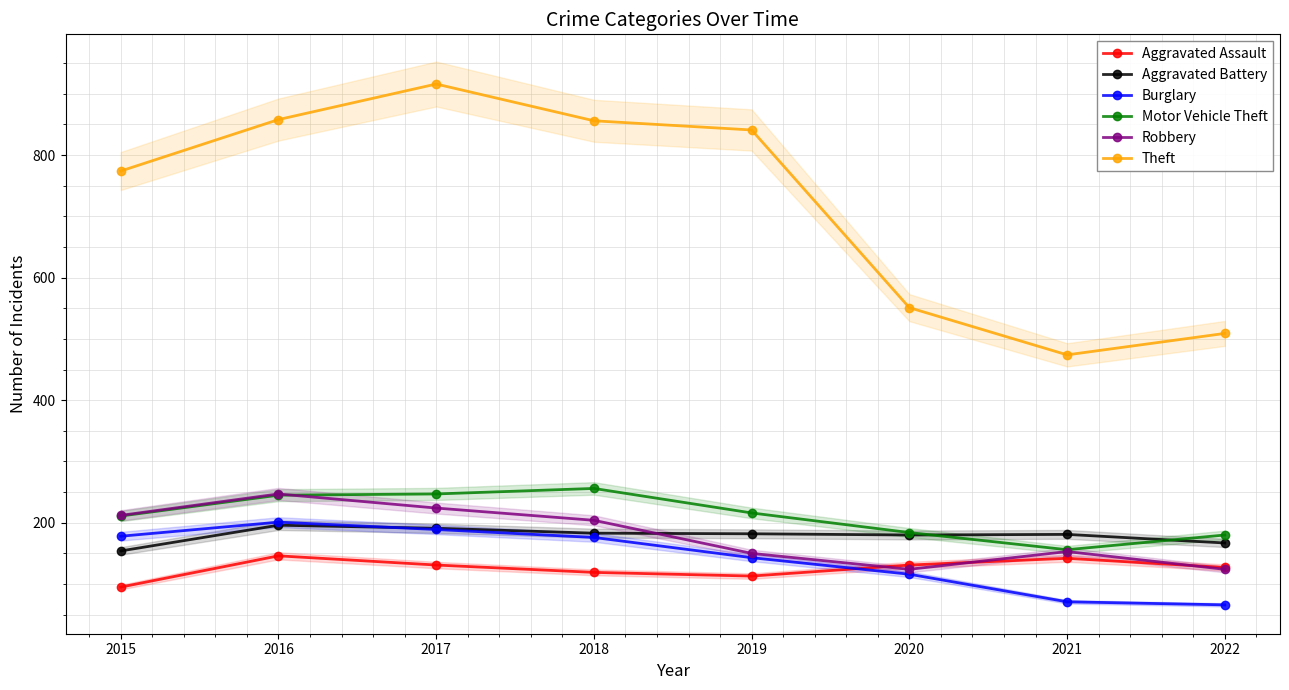

What are all the series names shown in the legend?

Aggravated Assault, Aggravated Battery, Burglary, Motor Vehicle Theft, Robbery, Theft